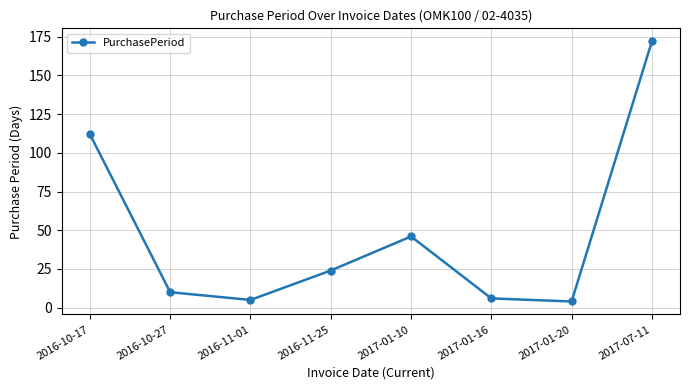

What is the change in value from 2017-01-10 to 2017-01-20?

-42